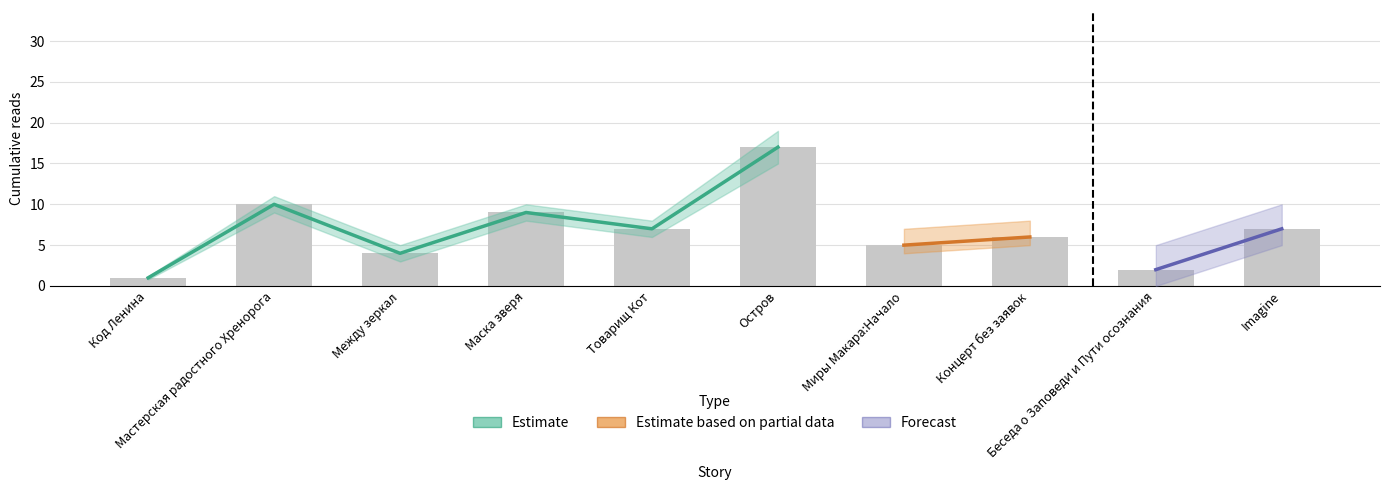

Does the chart contain stacked bars?

No